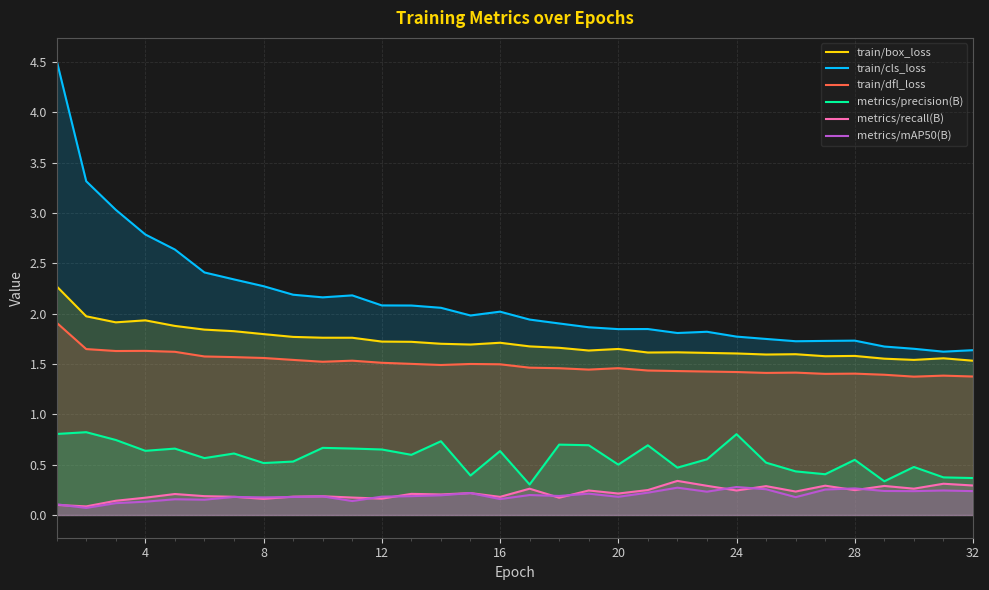

How many interior local peaks does the metrics/mAP50(B) series have?

10